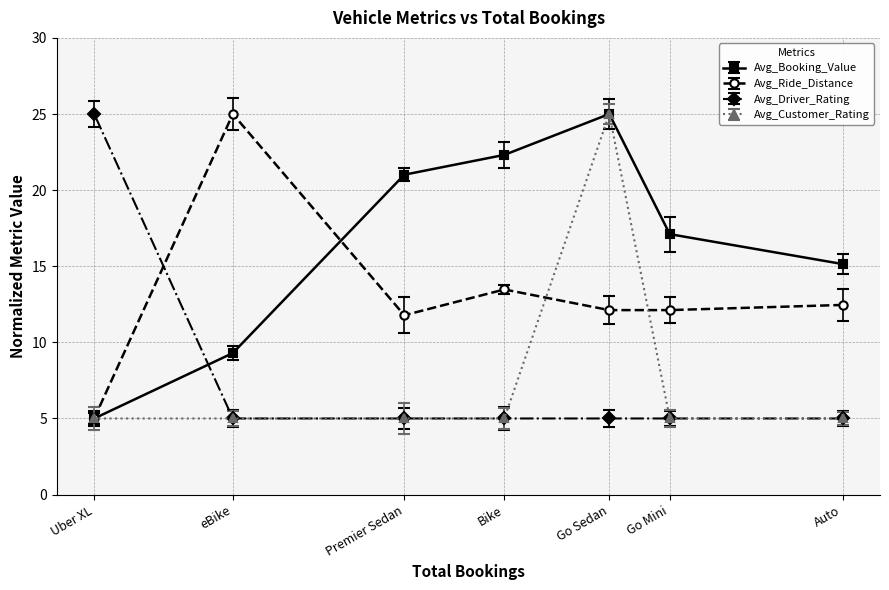

How many intersections are there between Avg_Driver_Rating and Avg_Booking_Value?

1